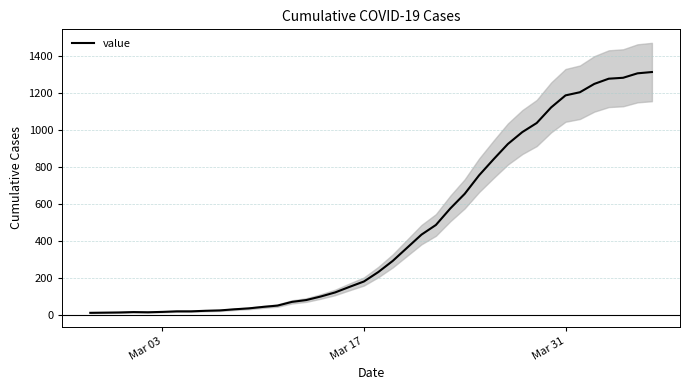

How many points are lower than both their immediate neighbors (excluding endpoints)?

1